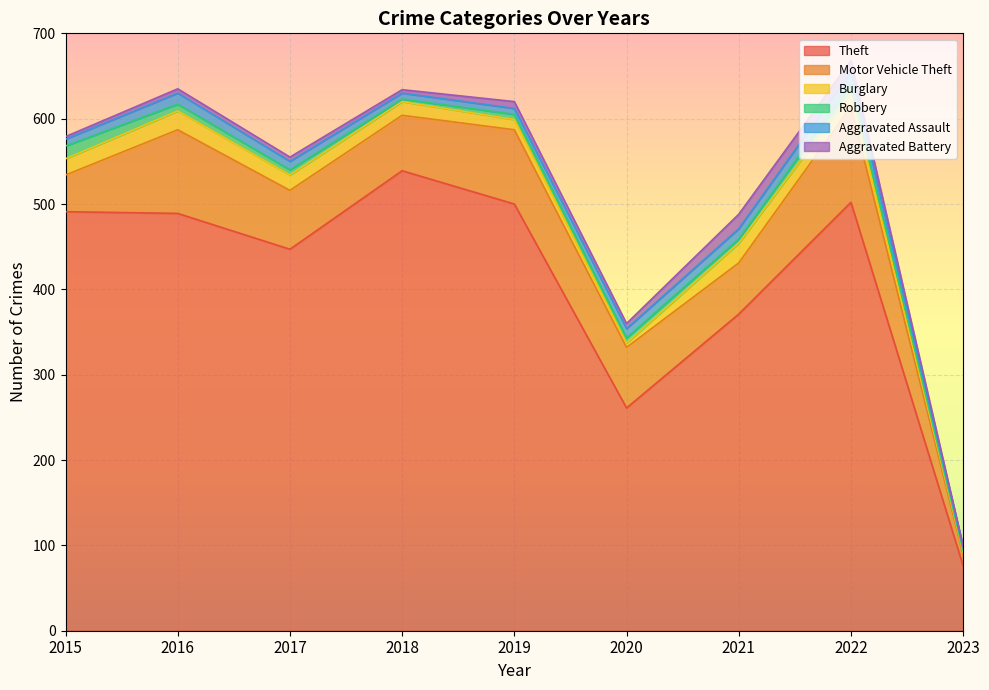

Which series has the widest spread of values?

Theft